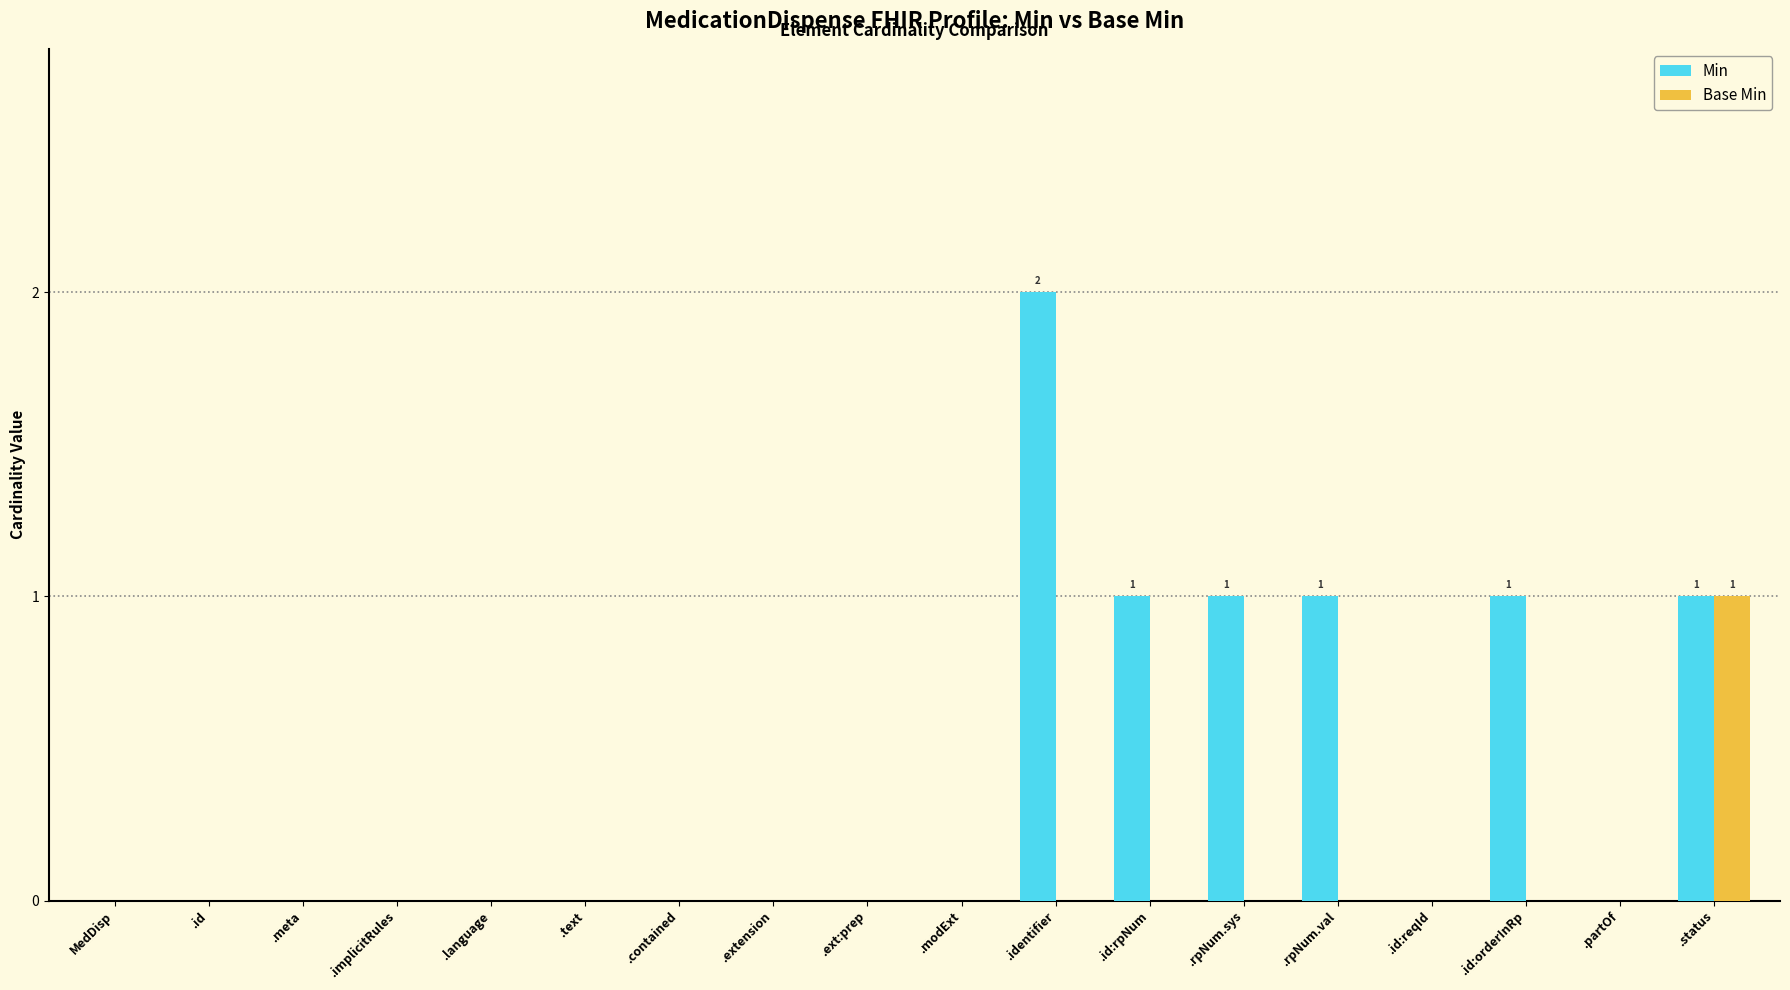

Which series has the largest total across all categories?

Min